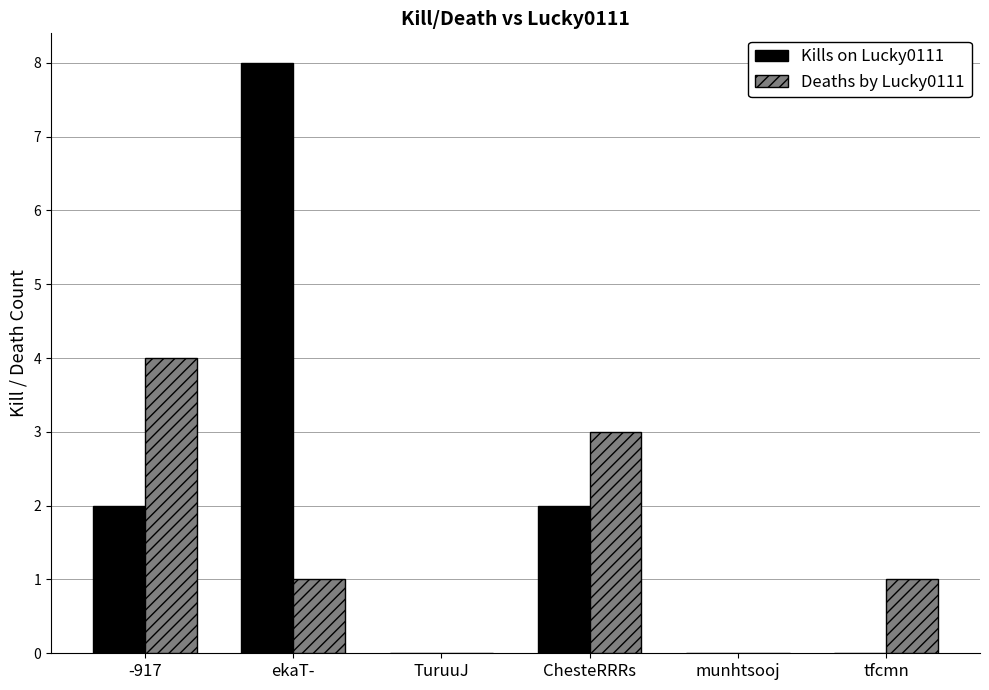

What is the maximum value shown in the chart?

8